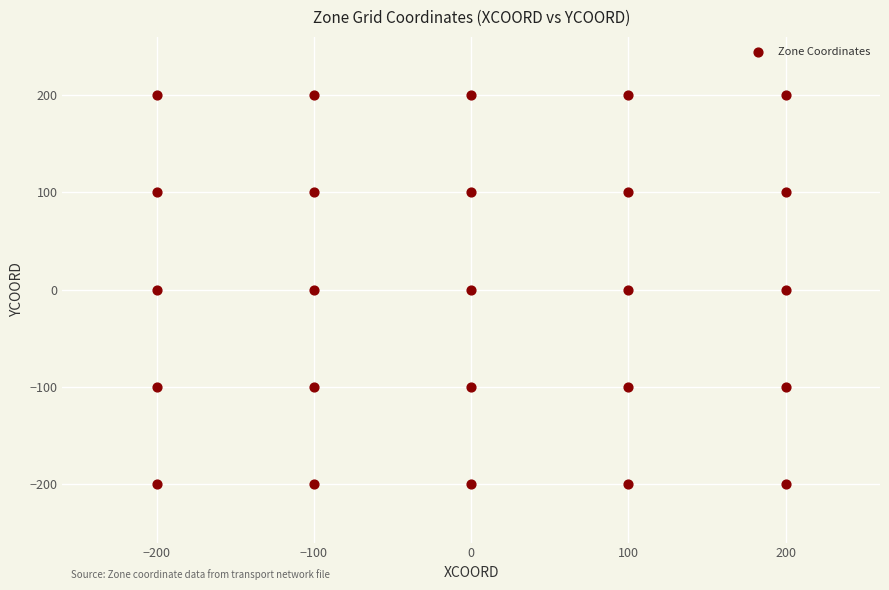

What is the range of X values (max minus min)?

400